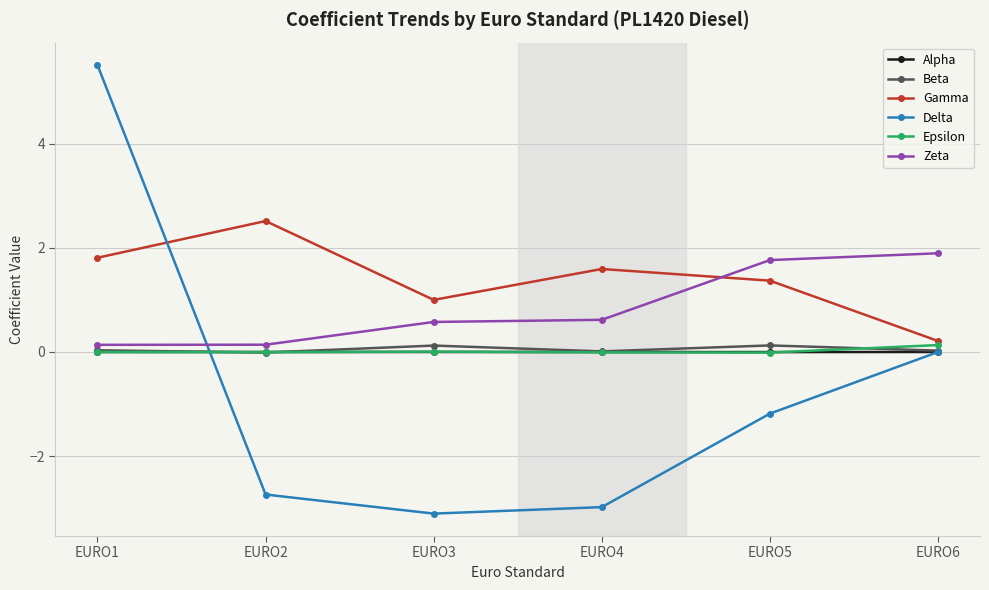

Which series changed the most between EURO2 and EURO5?

Zeta